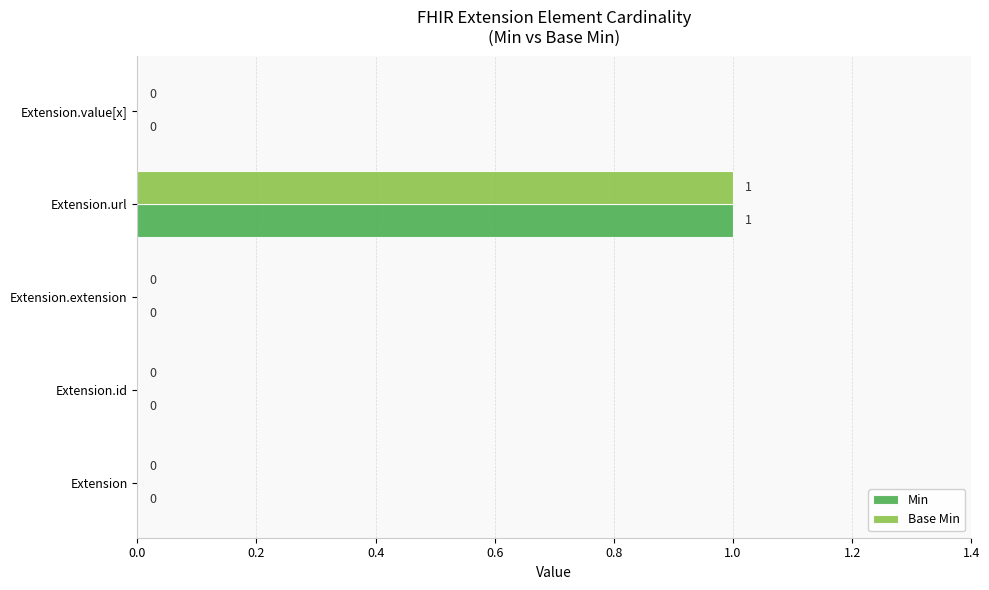

What are all the series names shown in the legend?

Min, Base Min